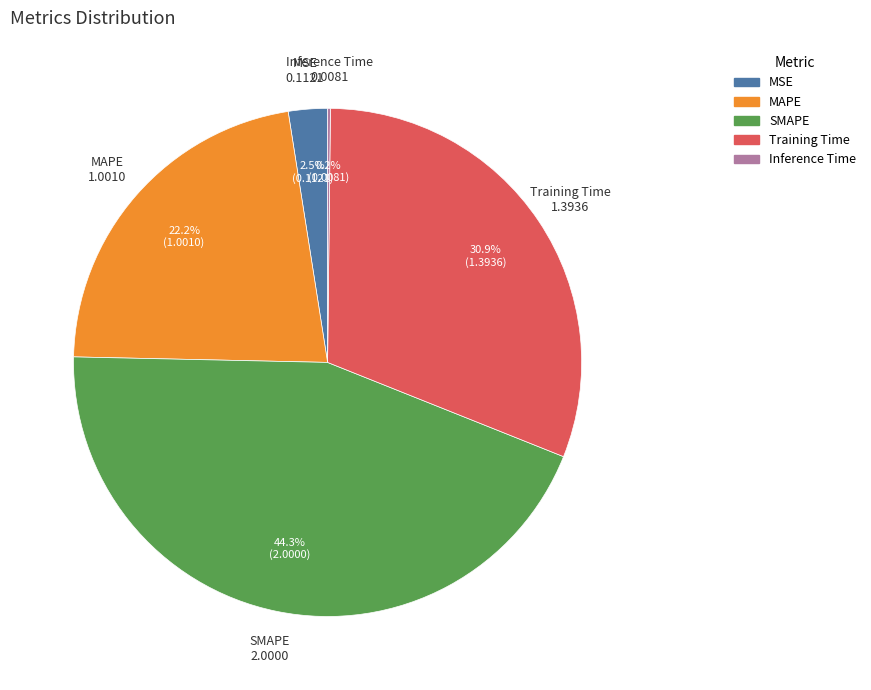

Which slice is the largest?

SMAPE